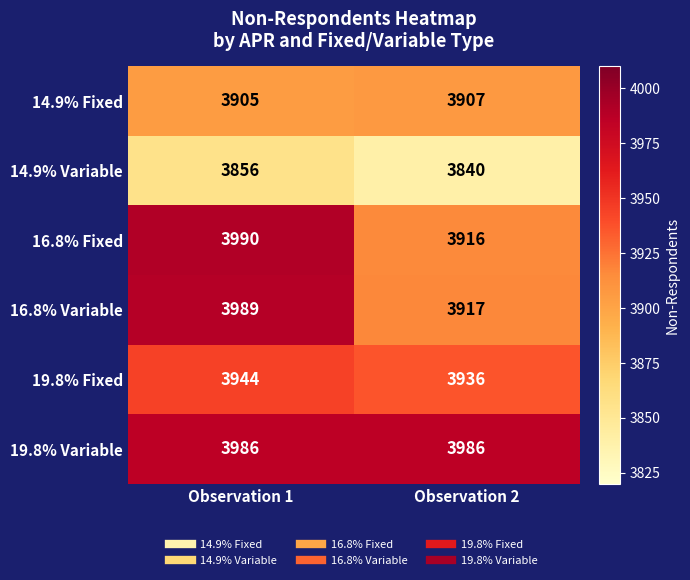

What is the difference between the highest and lowest values at Observation 1?

134